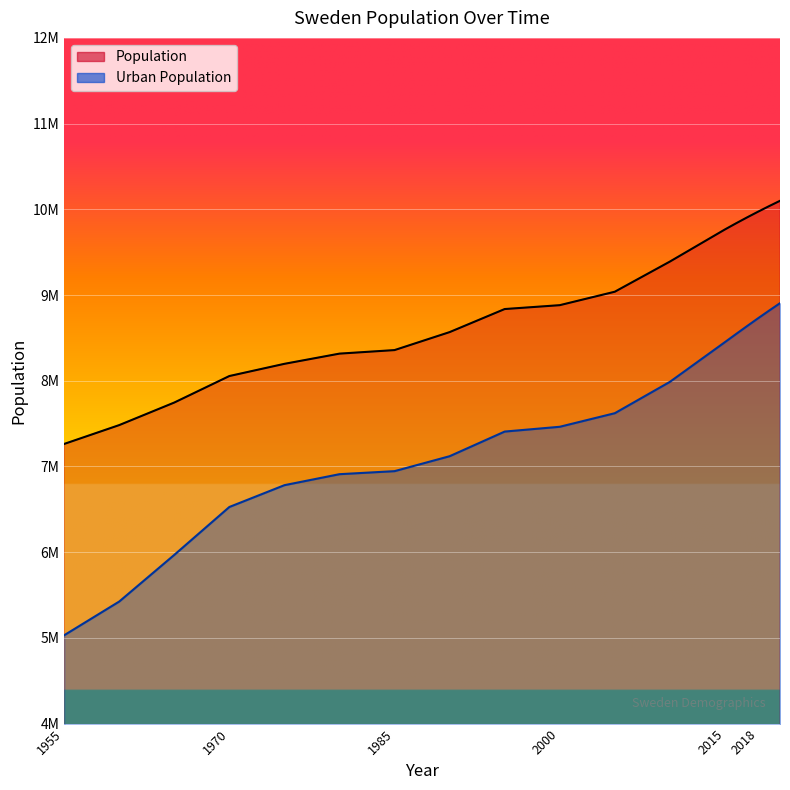

What is the difference between the second highest and minimum values in the Population series?

2773756